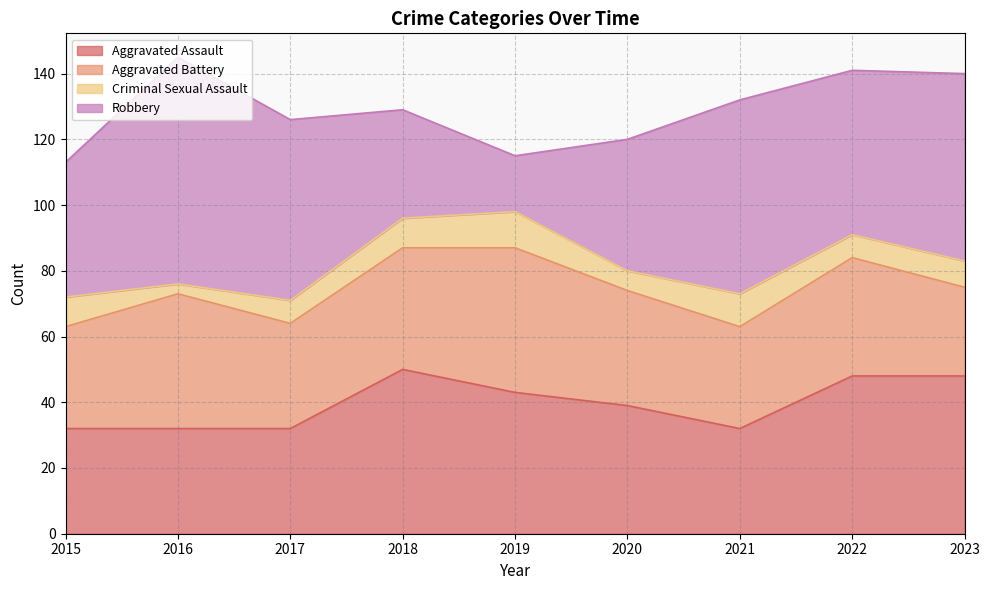

Where is Aggravated Assault nearest to the value 41?

2019